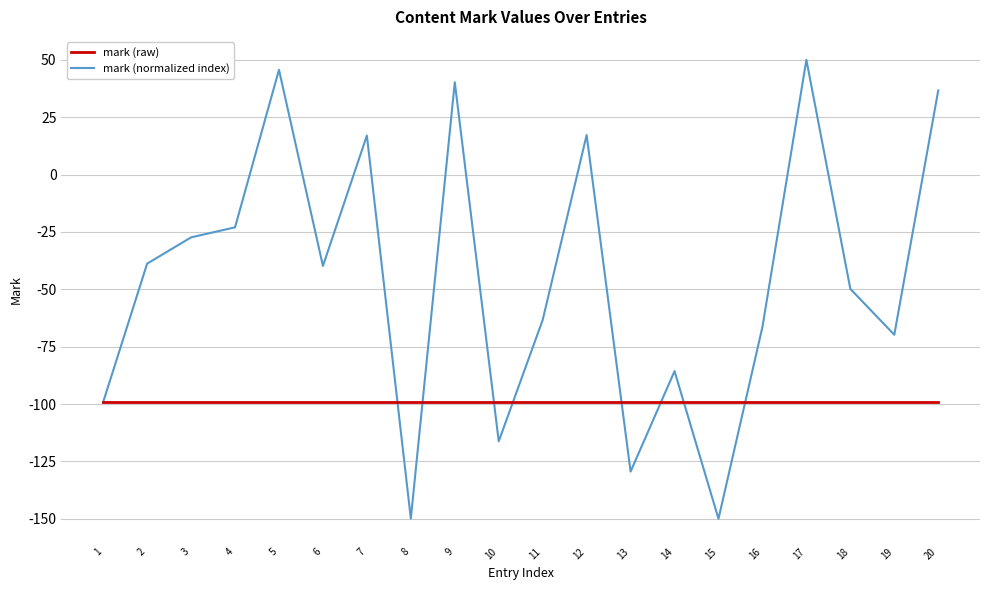

Which series has the largest total across all categories?

mark (normalized index)